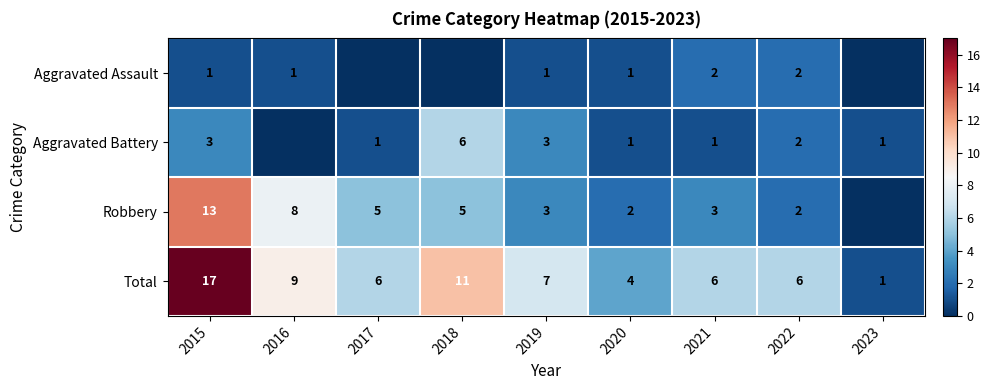

What is the difference between the highest and lowest values at 2015?

16